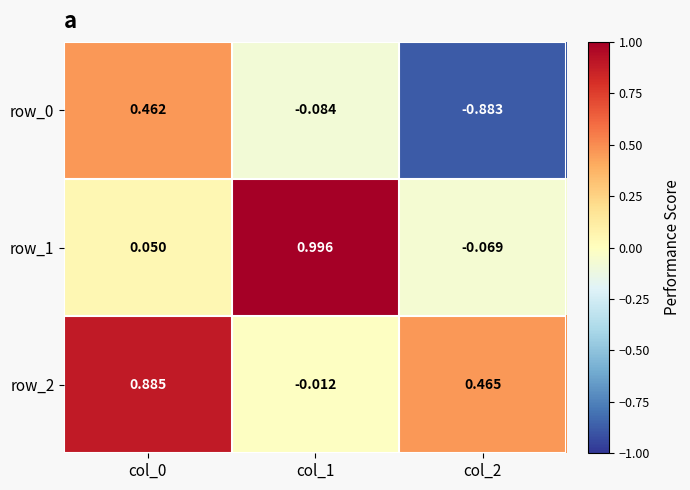

Is the value of row_2 at col_1 greater than the value of row_0 at col_2?

Yes